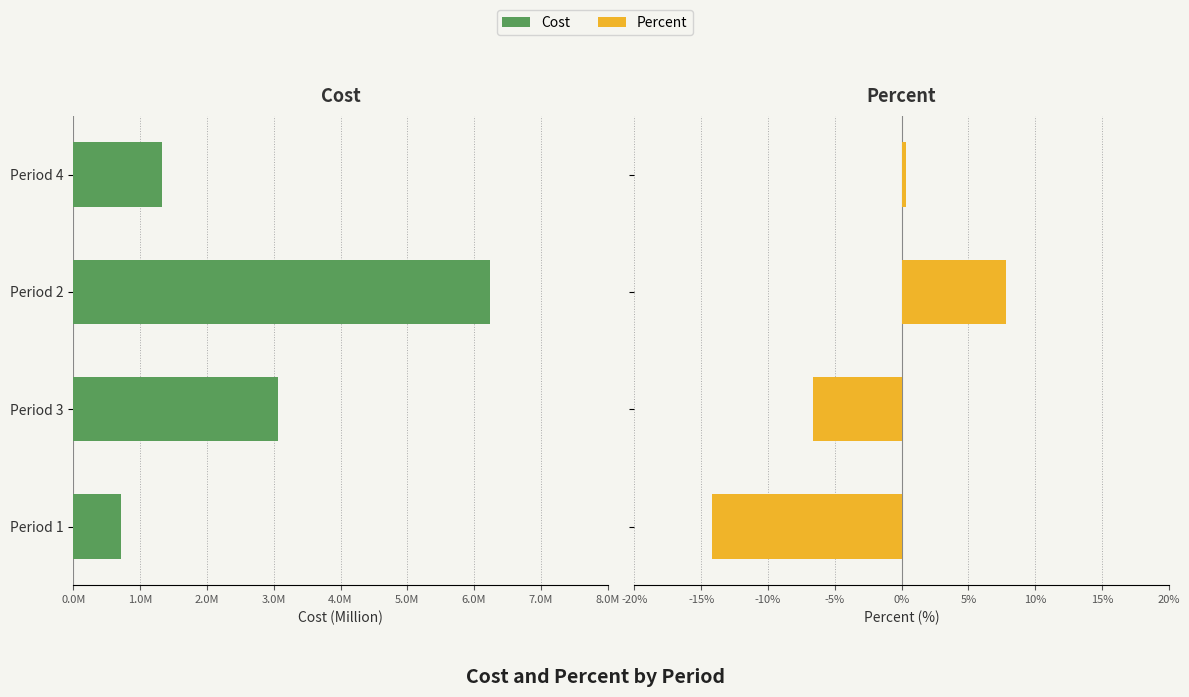

Are the bars grouped side by side (vs. stacked)?

Yes